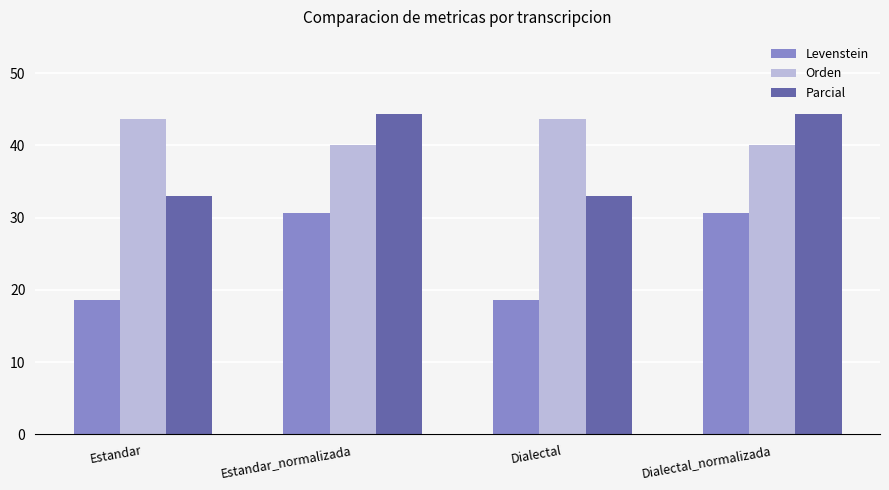

Rank the series by their average value, from lowest to highest.

Levenstein, Parcial, Orden